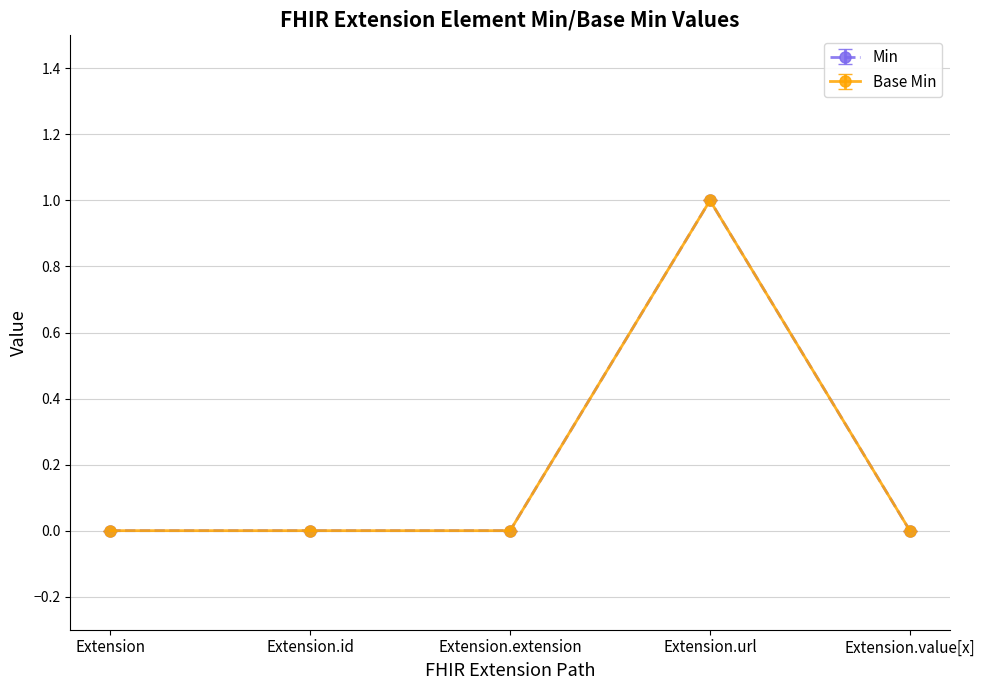

At which category does Min reach its first local peak?

Extension.url